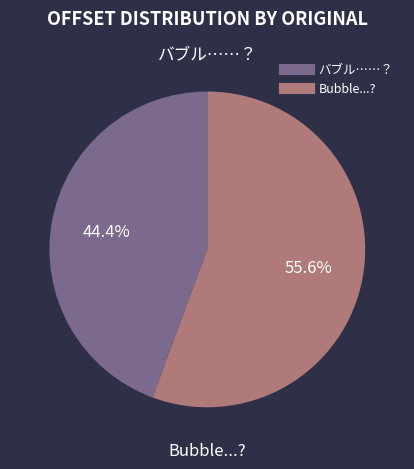

Is there any slice that represents more than half of the pie?

Yes